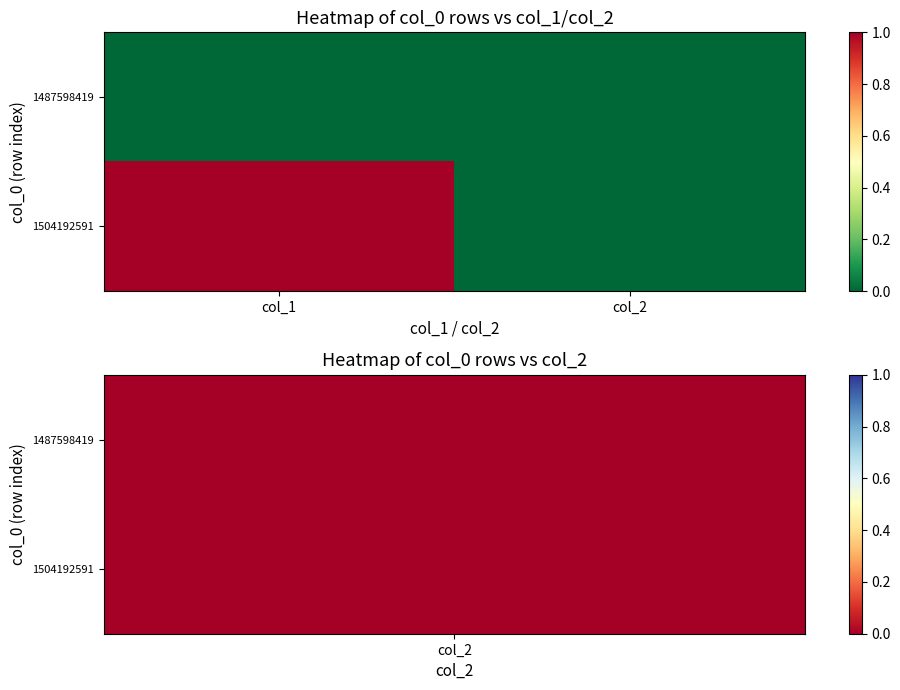

Reading right to left, what are all the values shown in this chart?

1487598419: col_2=0	col_1=0
1504192591: col_2=0	col_1=1